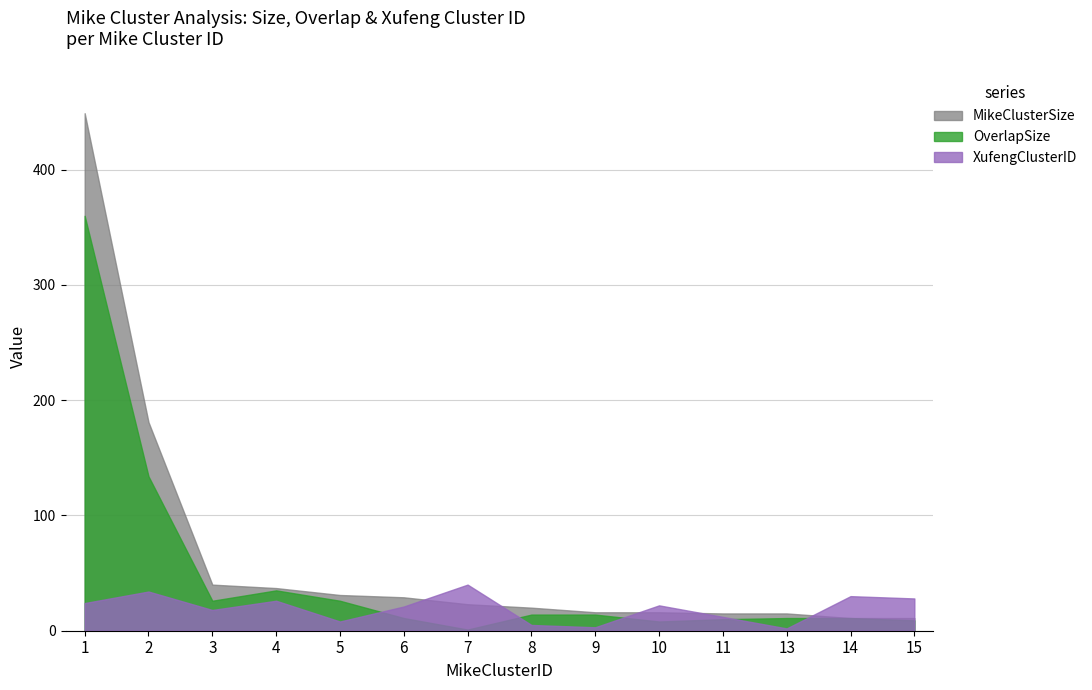

The value of XufengClusterID at 5 is 4. True or false?

False